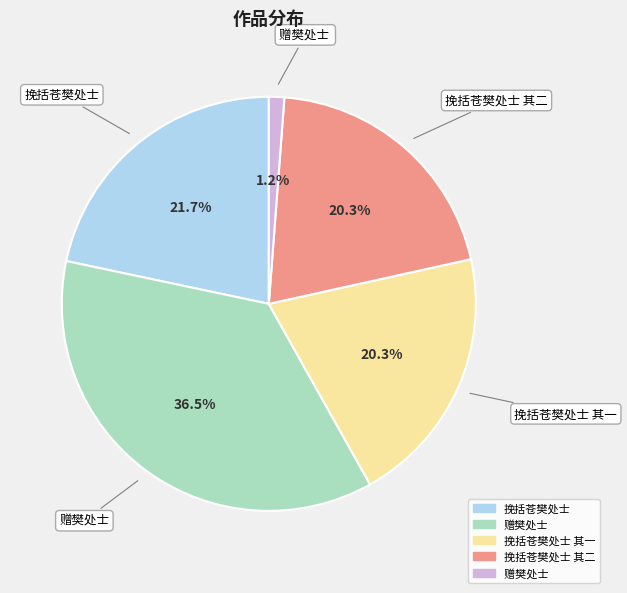

Is there any slice that represents more than half of the pie?

No